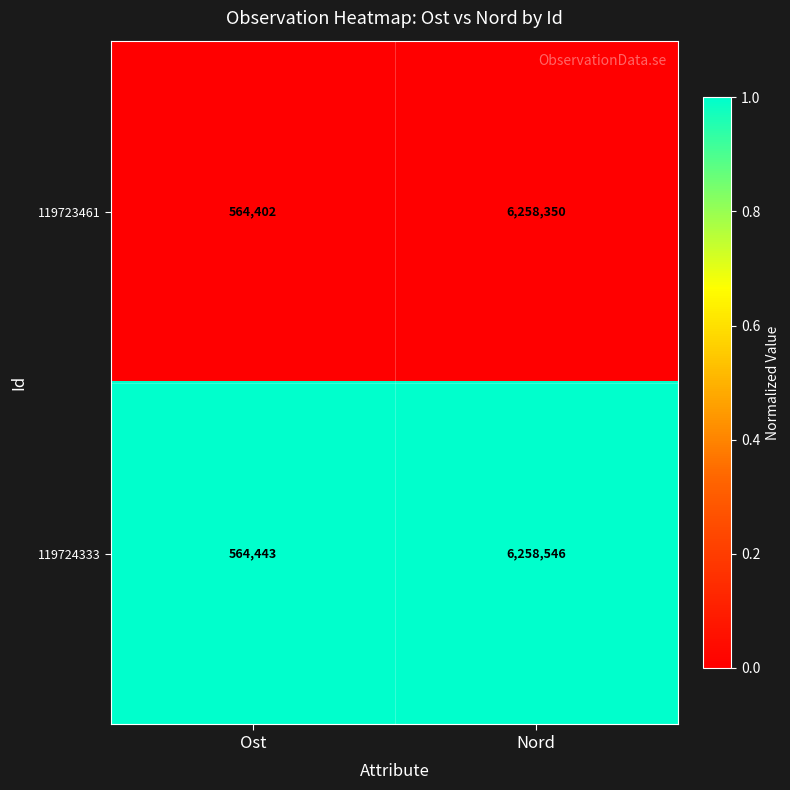

Reading left to right, what are all the values shown in this chart?

119723461: 564402	6258350
119724333: 564443	6258546